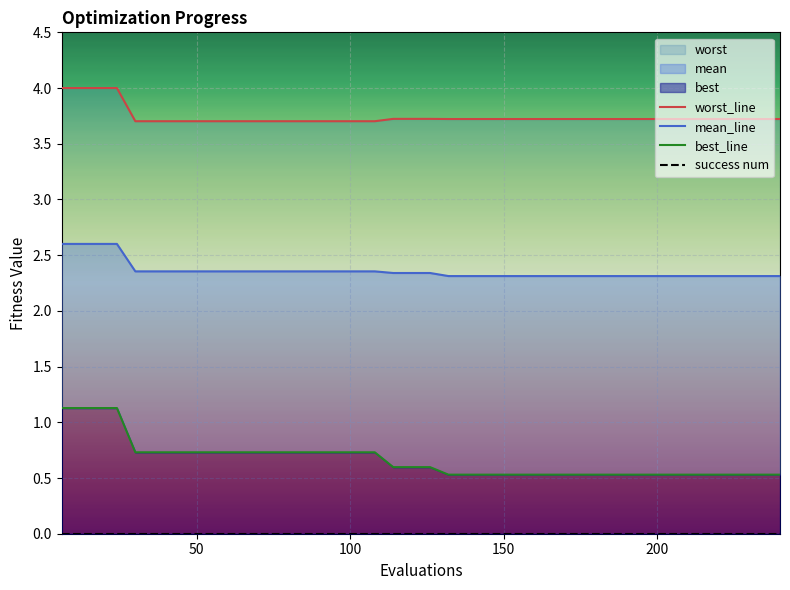

Count the mean_line values in the range 2 to 3.

40